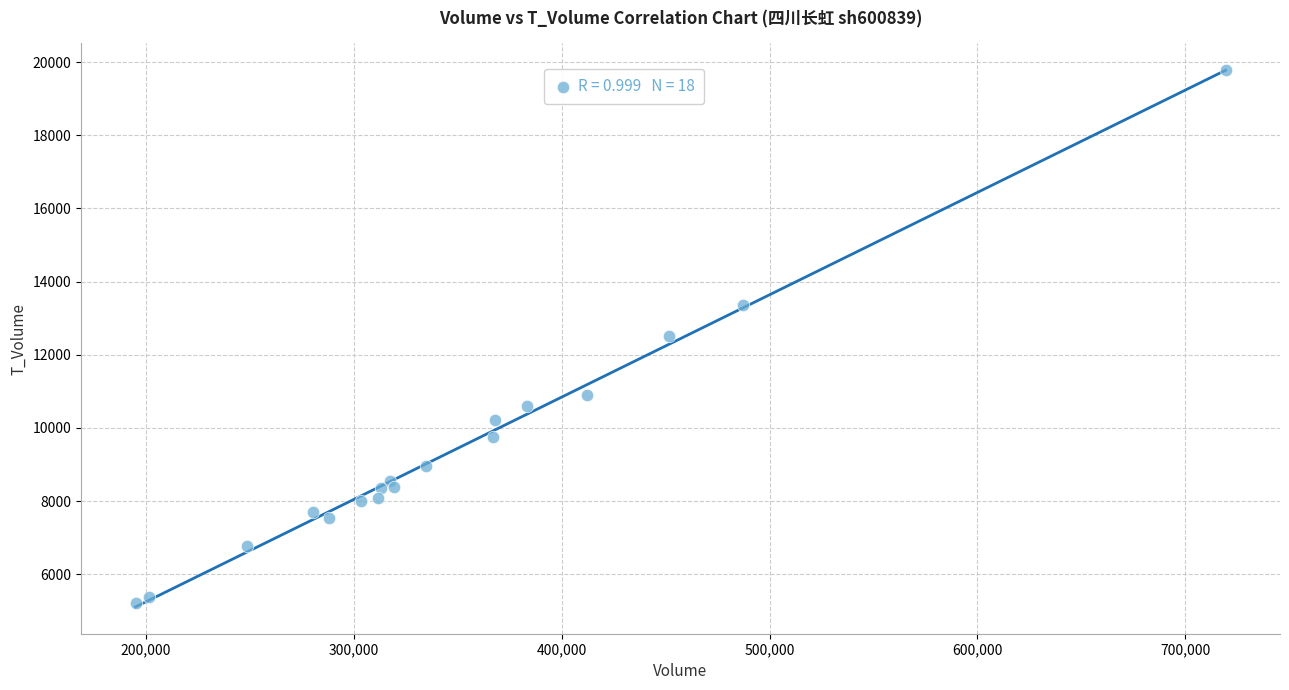

What is the range of X values (max minus min)?

524451